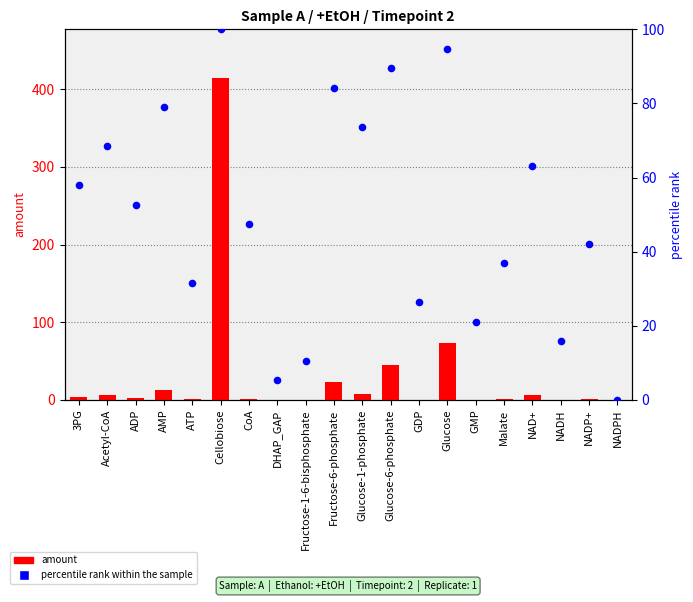

Which series has the largest total across all categories?

percentile rank within the sample